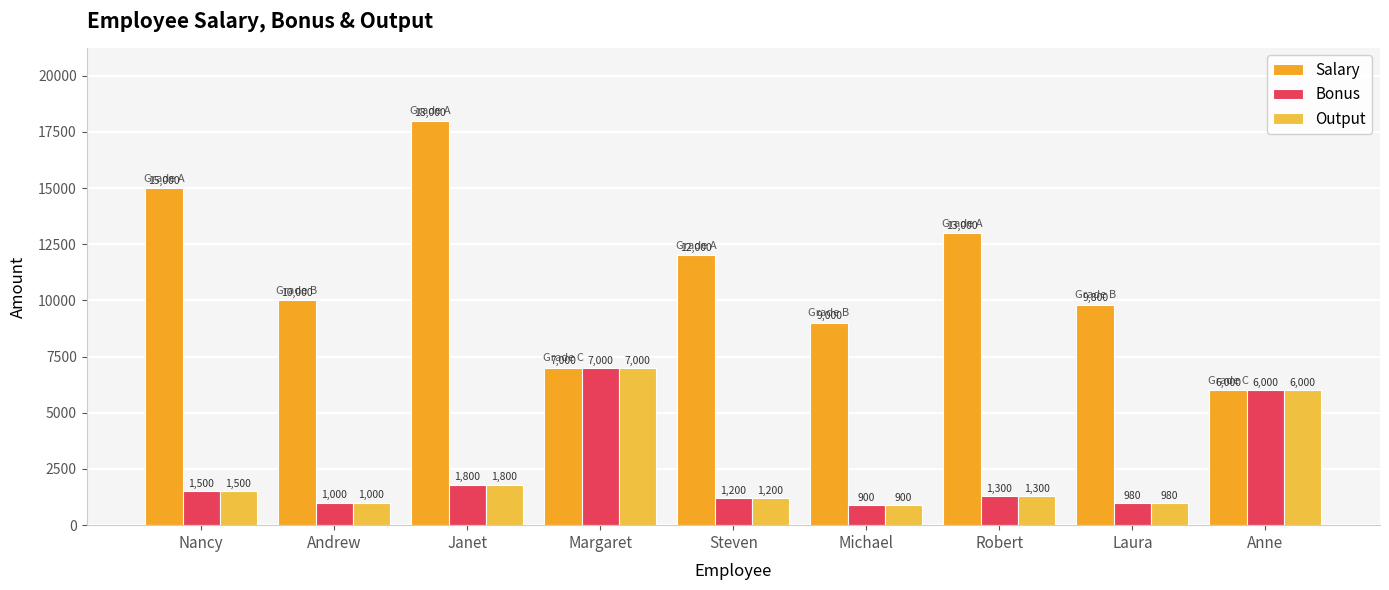

Reading left to right, extract all data points from this chart.

Salary: Nancy=15000	Andrew=10000	Janet=18000	Margaret=7000	Steven=12000	Michael=9000	Robert=13000	Laura=9800	Anne=6000
Bonus: Nancy=1500	Andrew=1000	Janet=1800	Margaret=7000	Steven=1200	Michael=900	Robert=1300	Laura=980	Anne=6000
Output: Nancy=1500	Andrew=1000	Janet=1800	Margaret=7000	Steven=1200	Michael=900	Robert=1300	Laura=980	Anne=6000